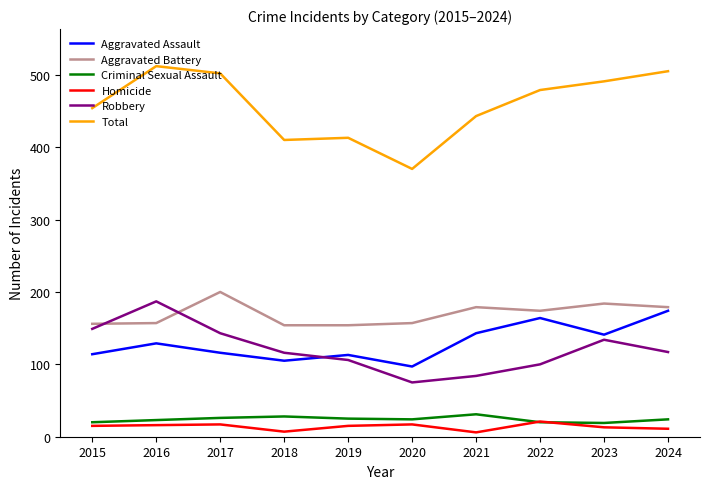

Does the chart display data point markers on the line(s)?

No